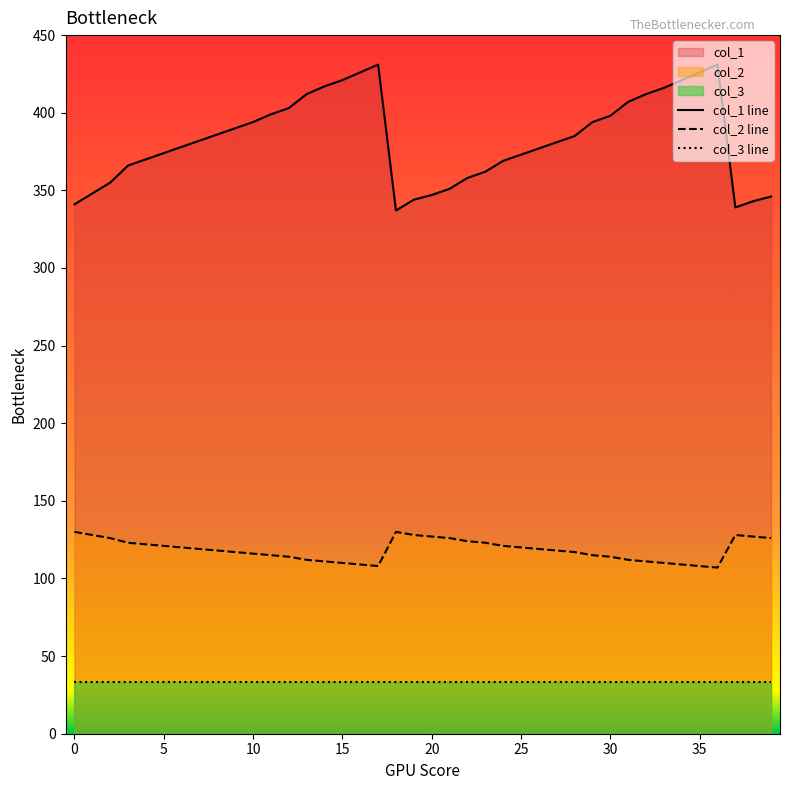

Which series changed the most between 27 and 29?

col_1 line